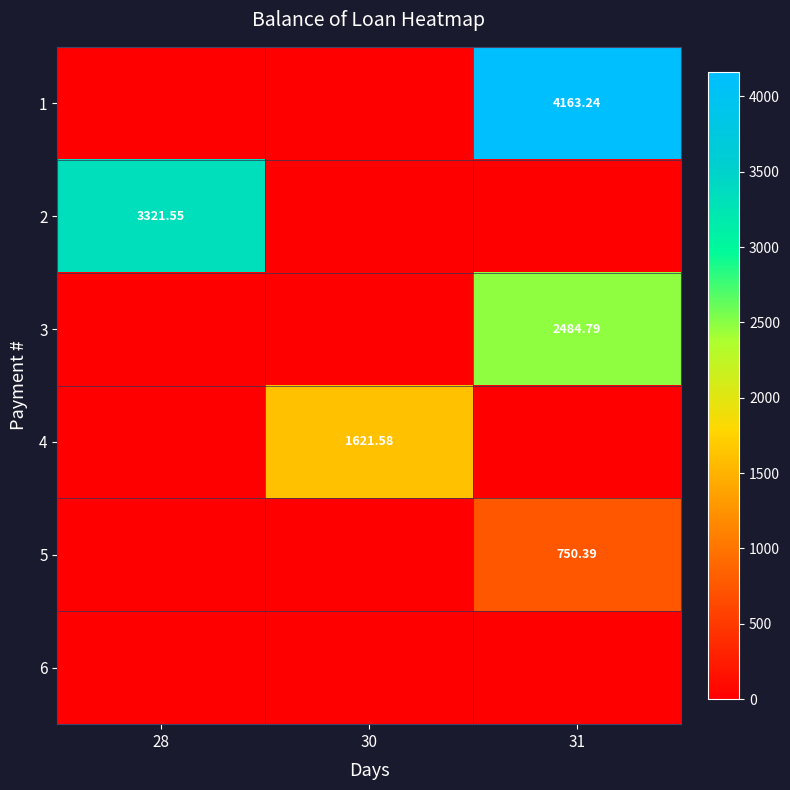

What is the difference between the maximum and second lowest values in the 4 series?

1621.6